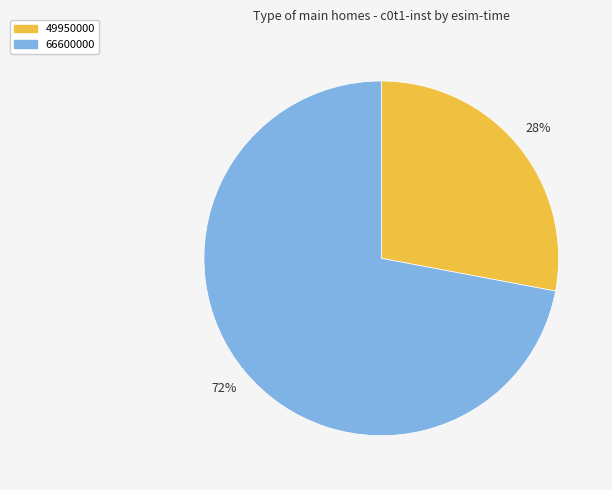

How many segments does this pie chart have?

2